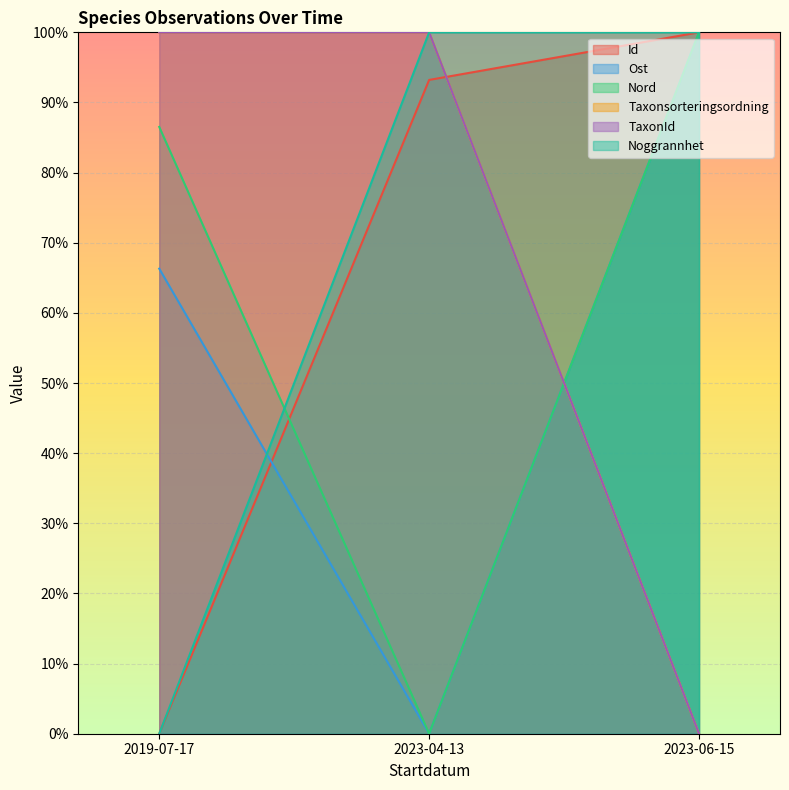

How many data points in TaxonId are less than 100?

1